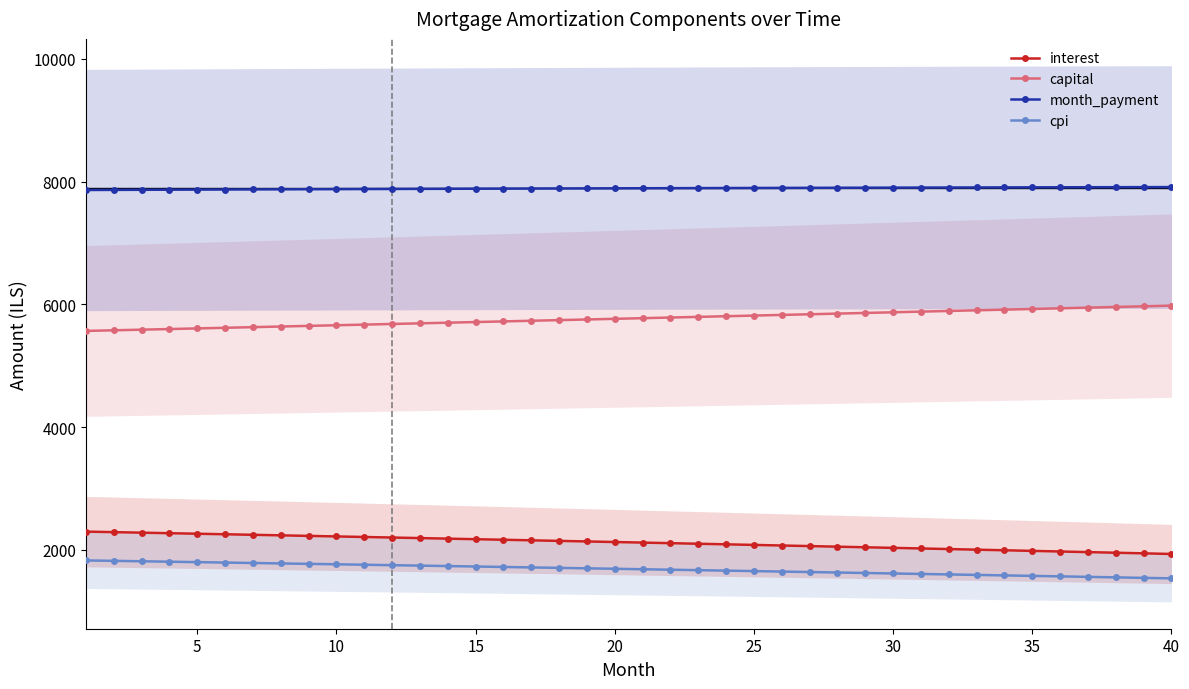

True or false: interest and capital intersect in this chart.

False